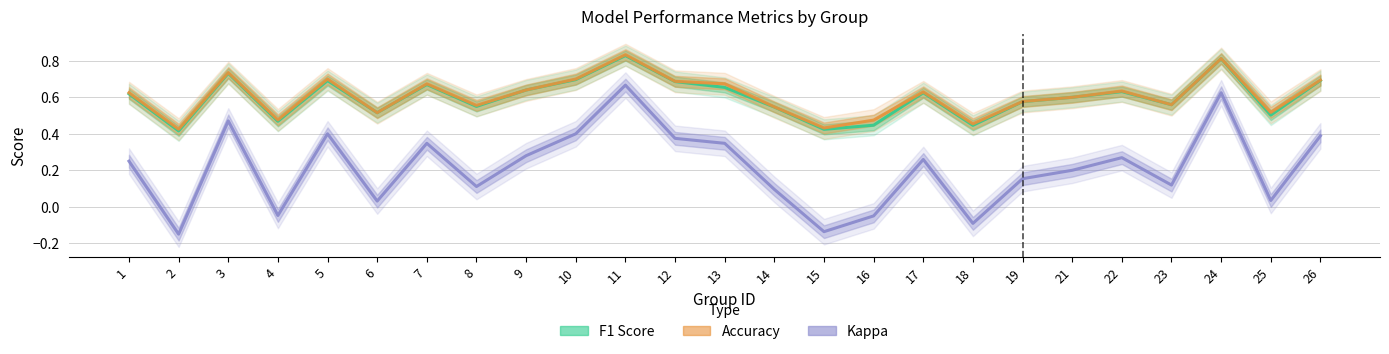

How many data points does each series have?

25